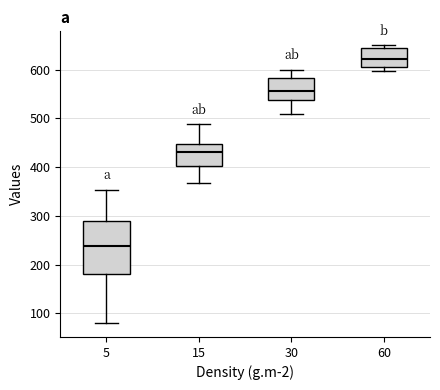

Which box's median line is the lowest?

5